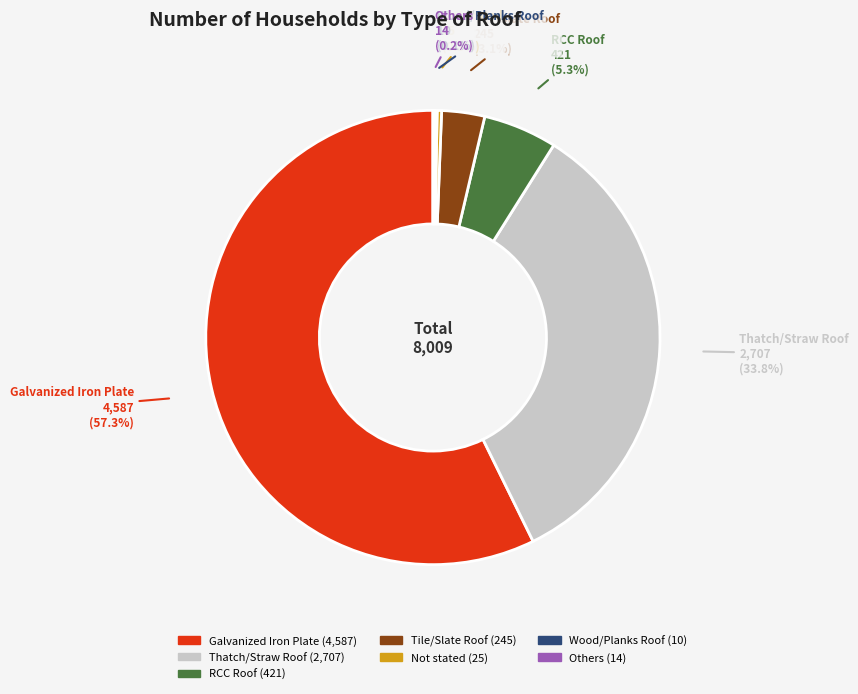

Which has a higher value, RCC Roof or Not stated?

RCC Roof